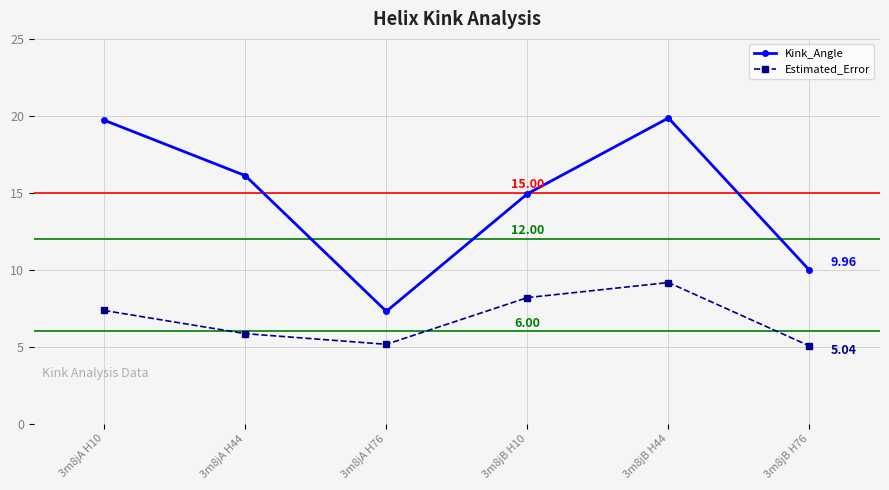

What is the sum of all Estimated_Error values?

40.8